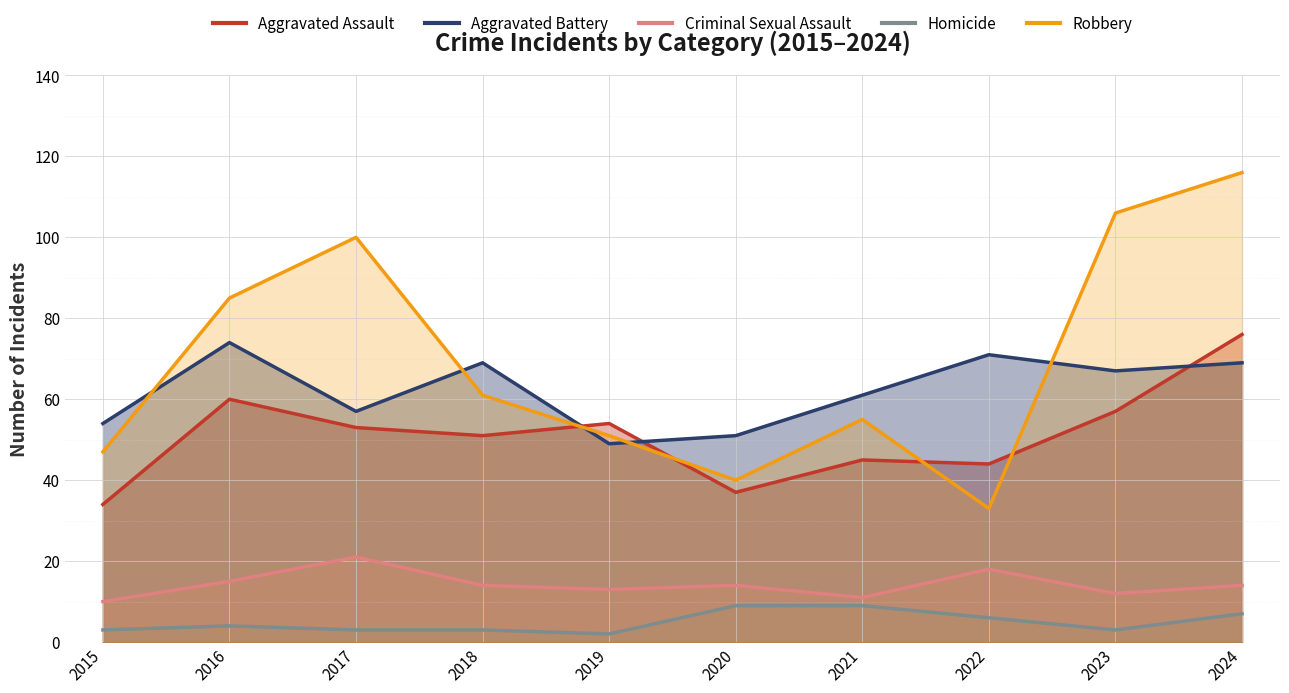

How many lines are shown in the chart?

5